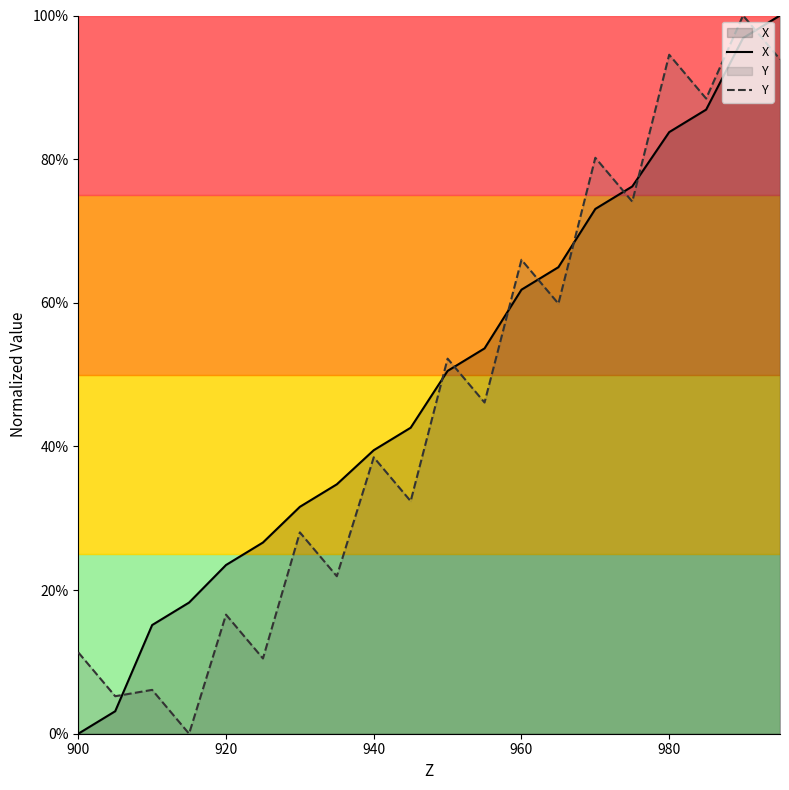

Reading left to right, list all the values displayed in this chart.

X: 0.0	0.0	0.2	0.2	0.2	0.3	0.3	0.3	0.4	0.4	0.5	0.5	0.6	0.6	0.7	0.8	0.8	0.9	1.0	1.0
Y: 0.1	0.1	0.1	0.0	0.2	0.1	0.3	0.2	0.4	0.3	0.5	0.5	0.7	0.6	0.8	0.7	0.9	0.9	1.0	0.9